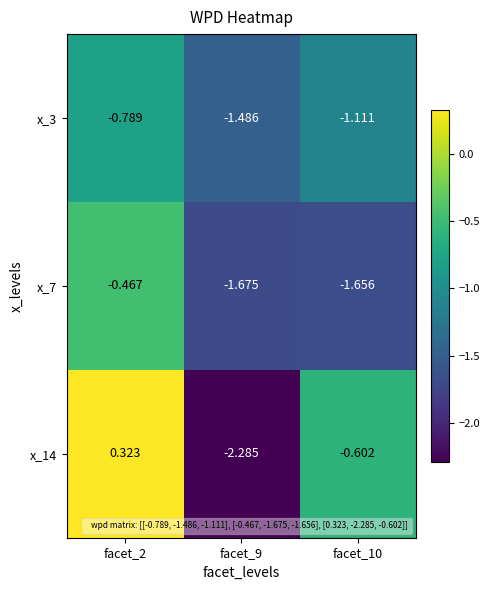

What is the minimum value shown in the chart?

-2.3